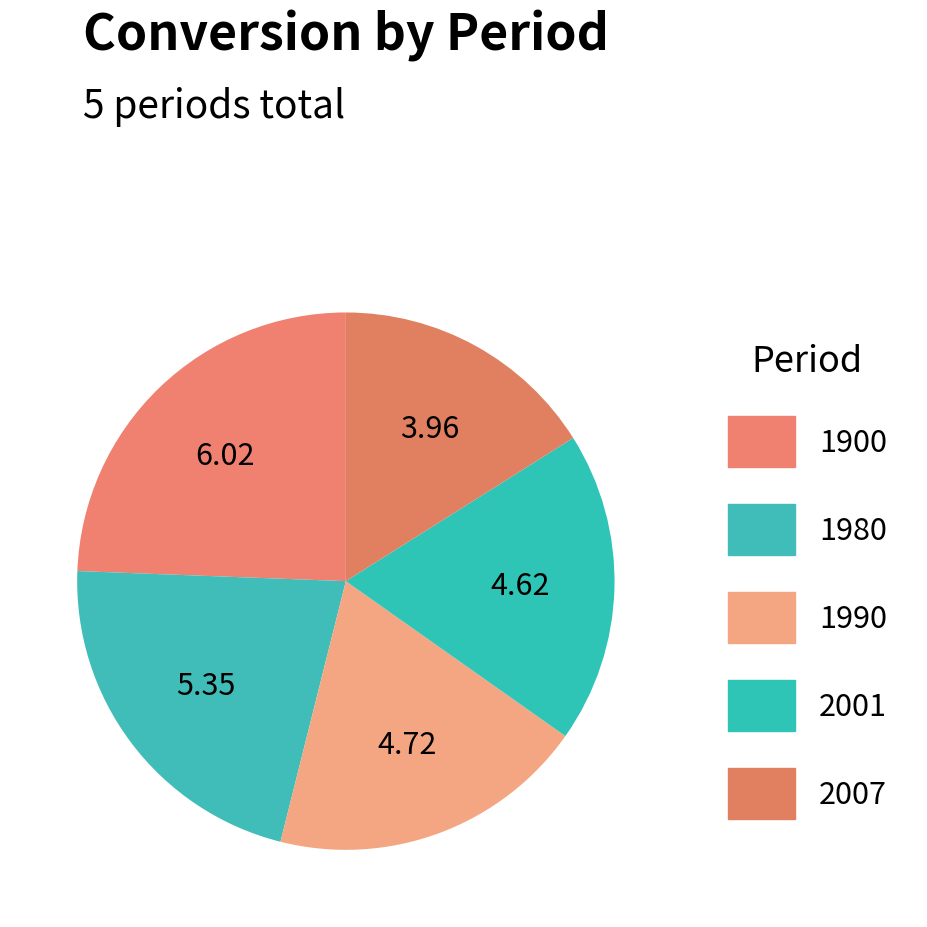

How many slices are in this pie chart?

5